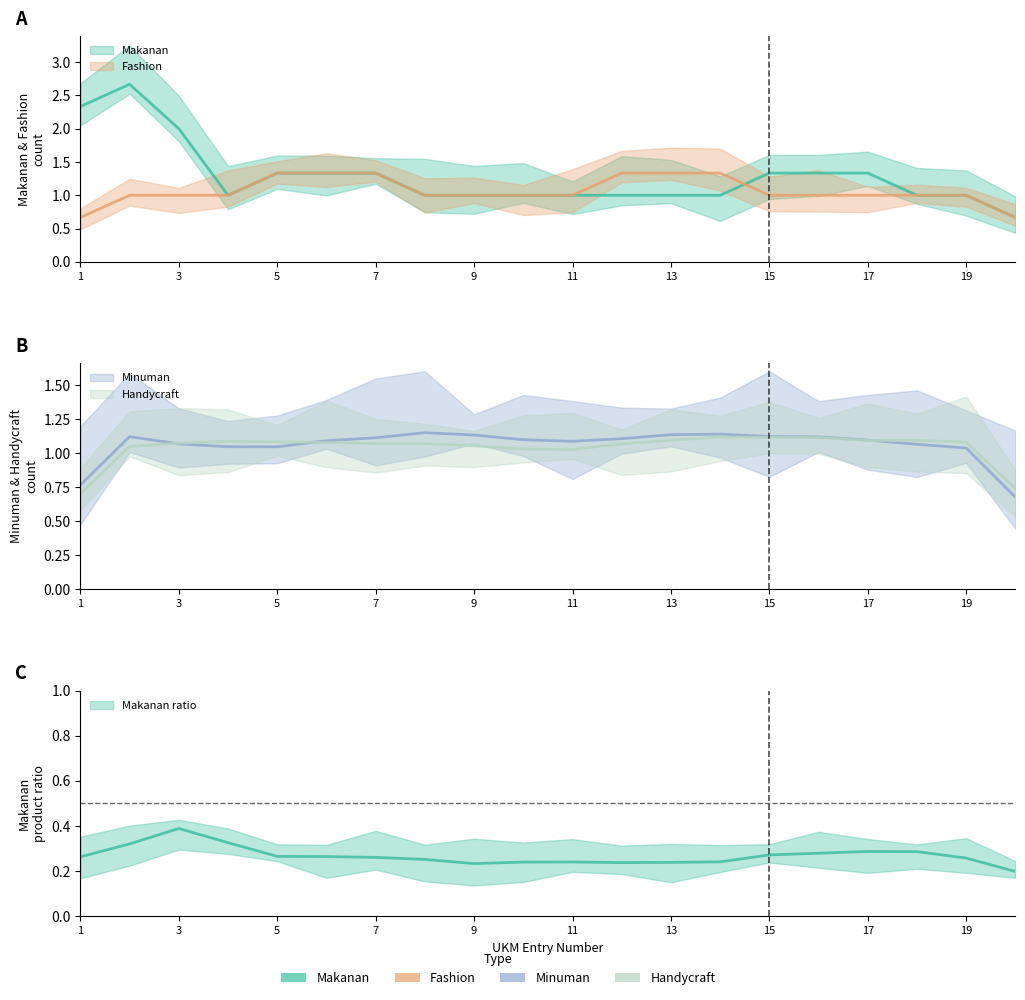

True or false: Fashion has a value of 1 at 19.

True